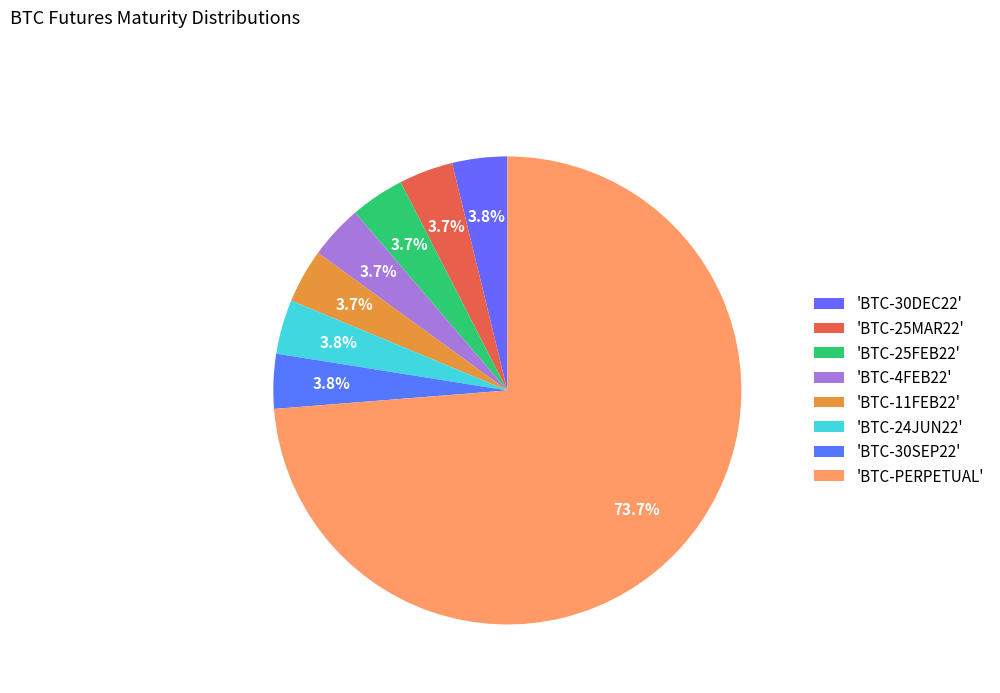

What is the smallest slice in the pie chart?

BTC-4FEB22